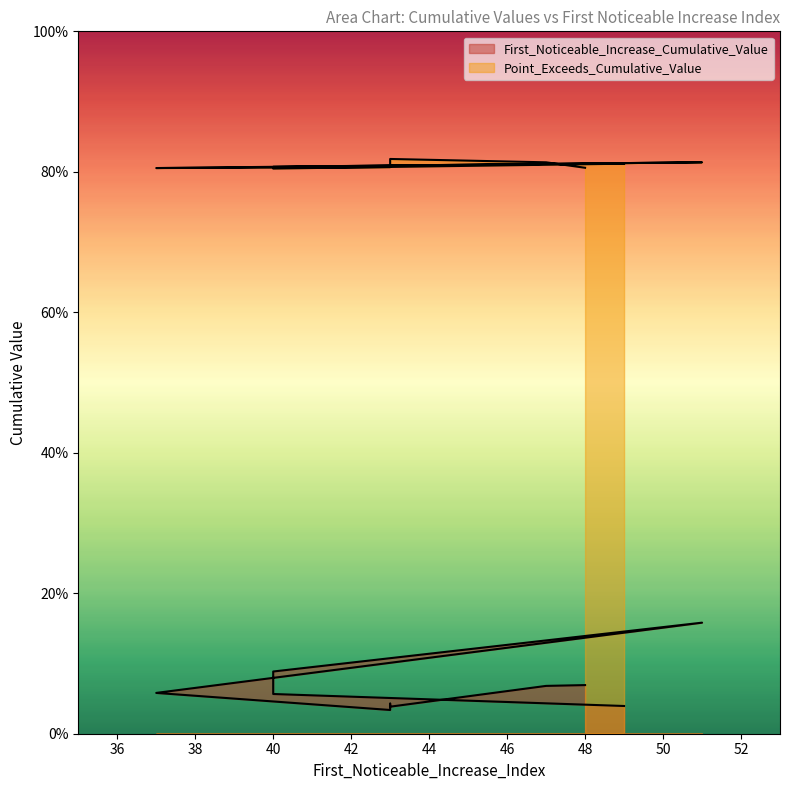

What is the sum of the Point_Exceeds_Cumulative_Value values at 43 and 40?

1.6